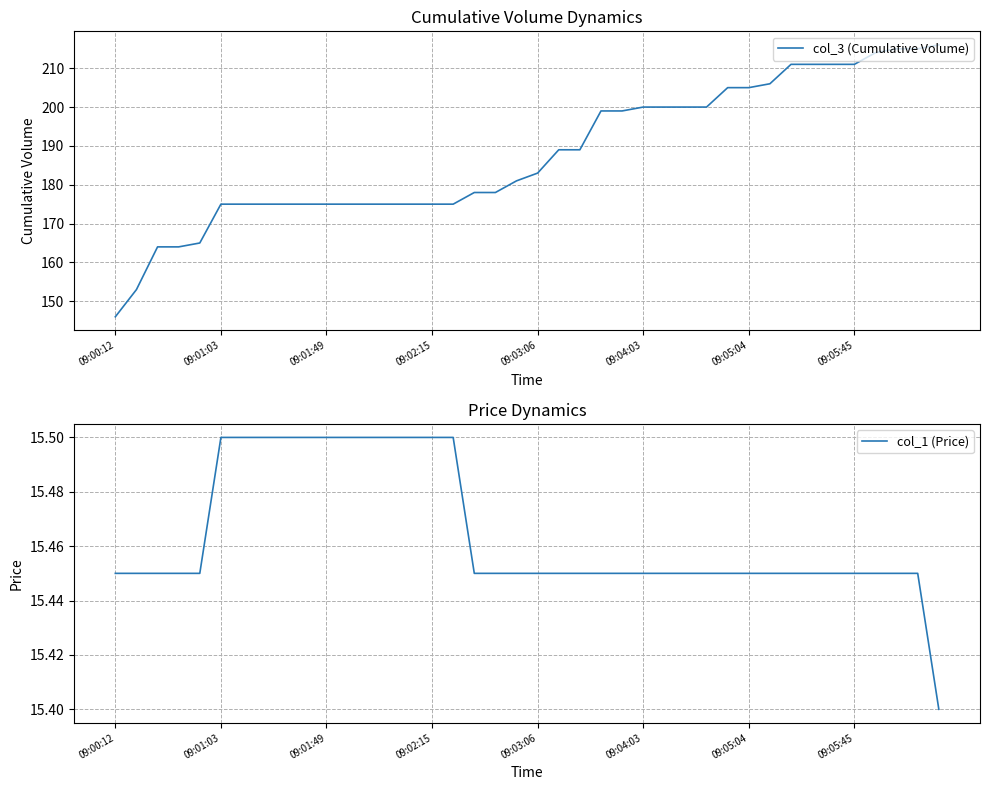

Between 28 and 33, which series saw the biggest shift?

col_3 (Cumulative Volume)